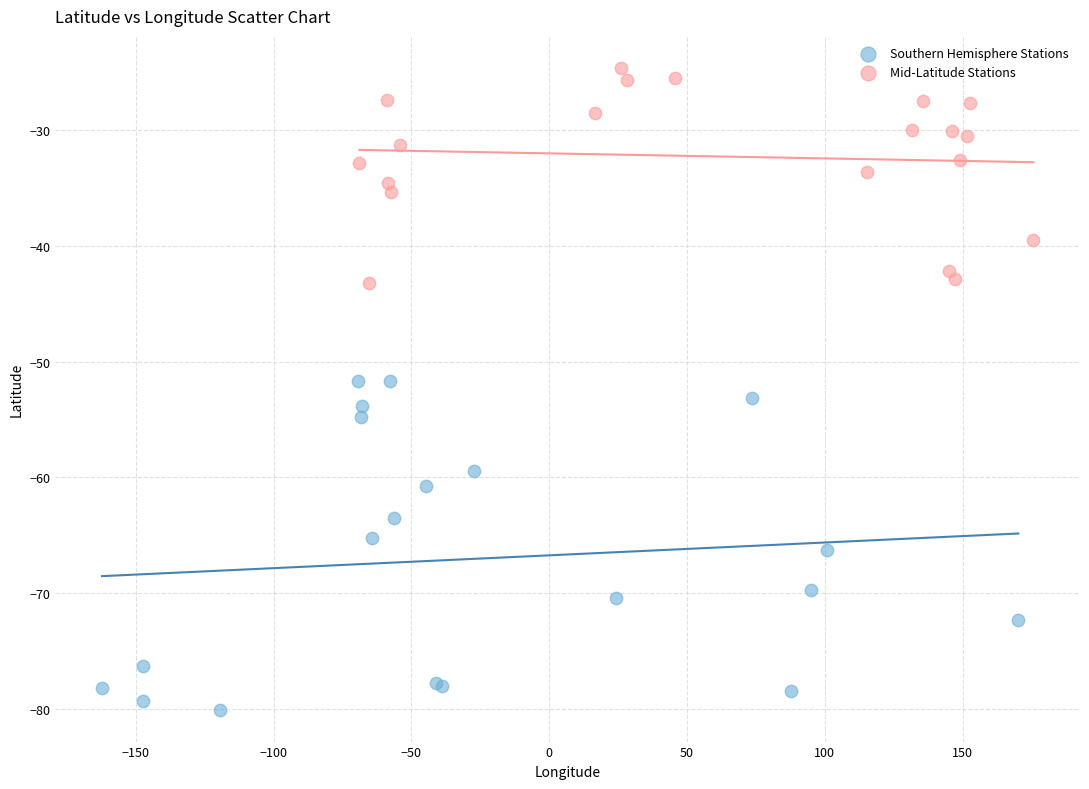

Which series has the widest spread of Y values?

Southern Hemisphere Stations